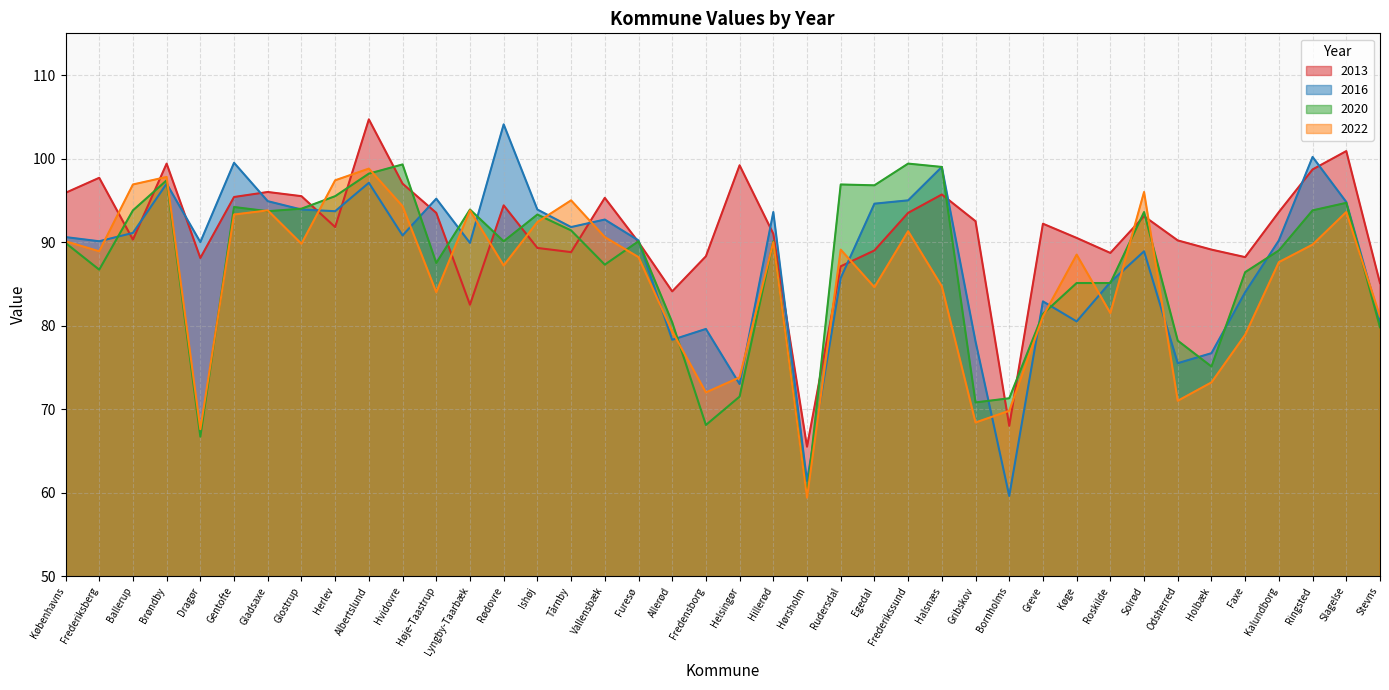

At Københavns, list the series in order from largest to smallest.

2013, 2016, 2022, 2020